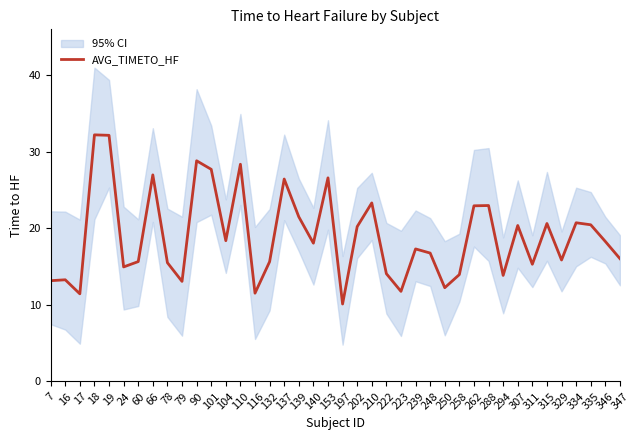

Rank the categories by value from lowest to highest.

197, 17, 116, 223, 250, 79, 7, 16, 294, 258, 222, 24, 311, 78, 132, 60, 329, 347, 248, 239, 140, 346, 104, 202, 307, 335, 315, 334, 139, 262, 288, 210, 137, 153, 66, 101, 110, 90, 19, 18